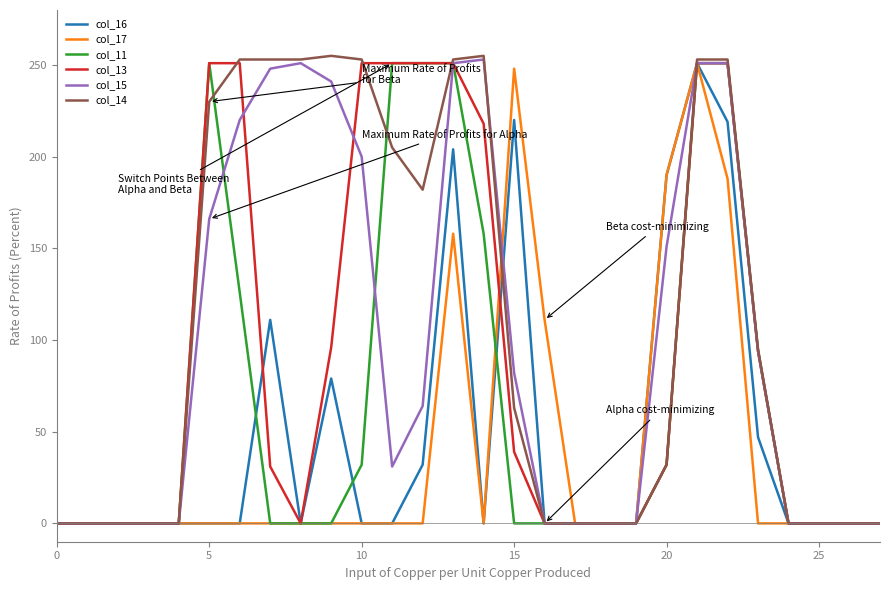

Which series has the widest spread of values?

col_14